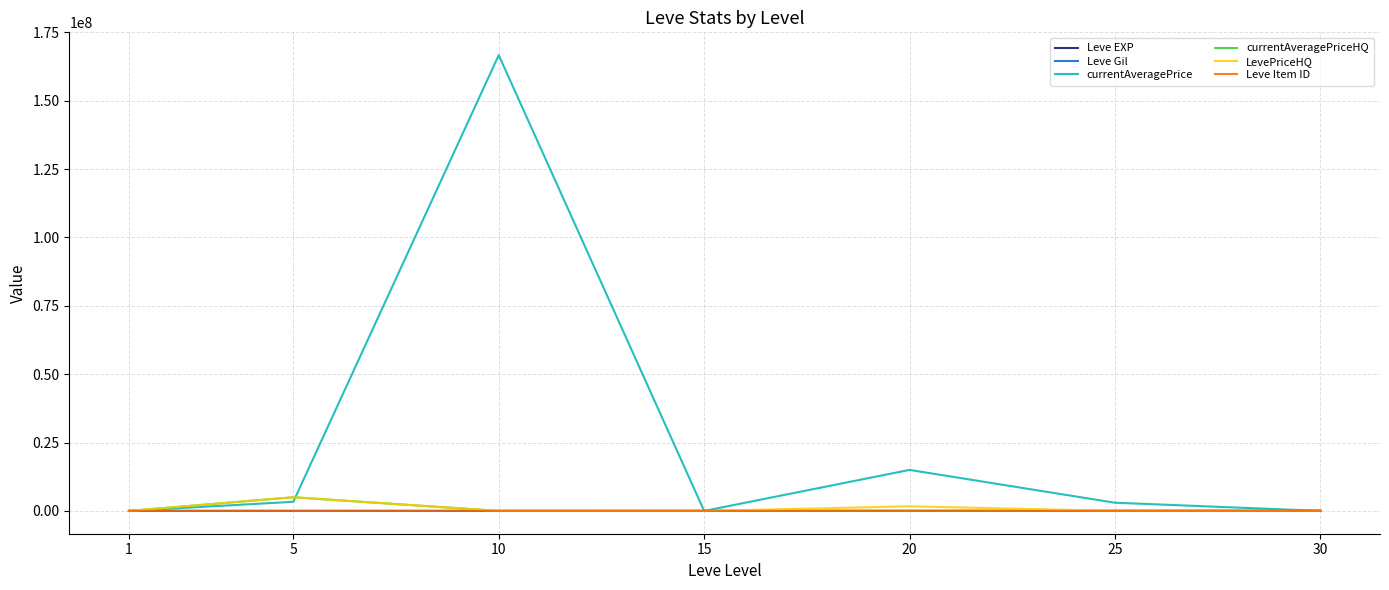

What are all the series names shown in the legend?

Leve EXP, Leve Gil, currentAveragePrice, currentAveragePriceHQ, LevePriceHQ, Leve Item ID